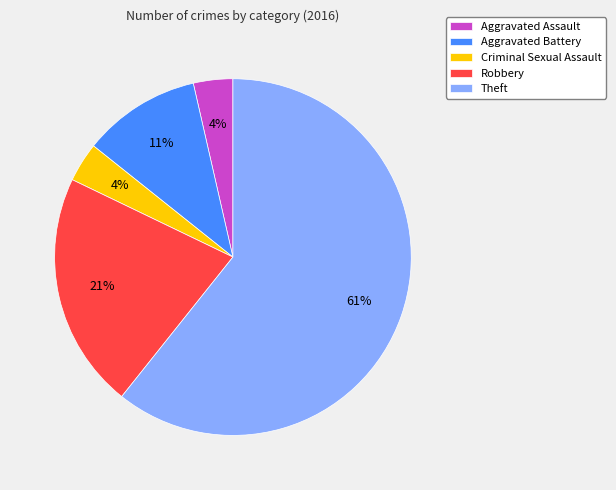

Which slice is the largest?

Theft